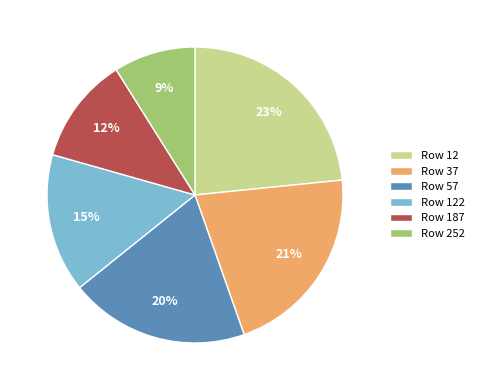

Is there any slice that represents more than half of the pie?

No